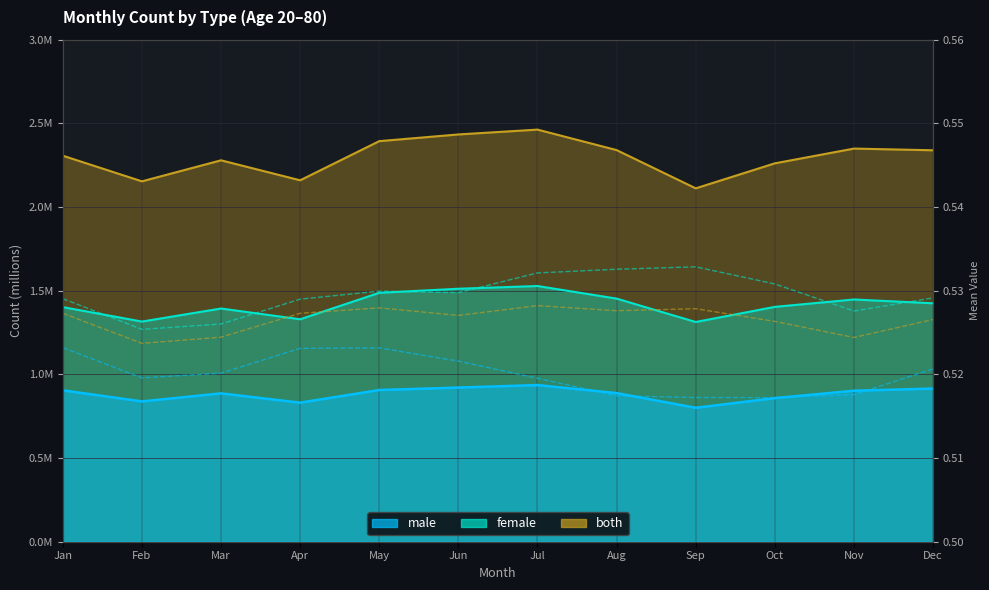

Rank the series by their average value, from highest to lowest.

female mean, both mean, male mean